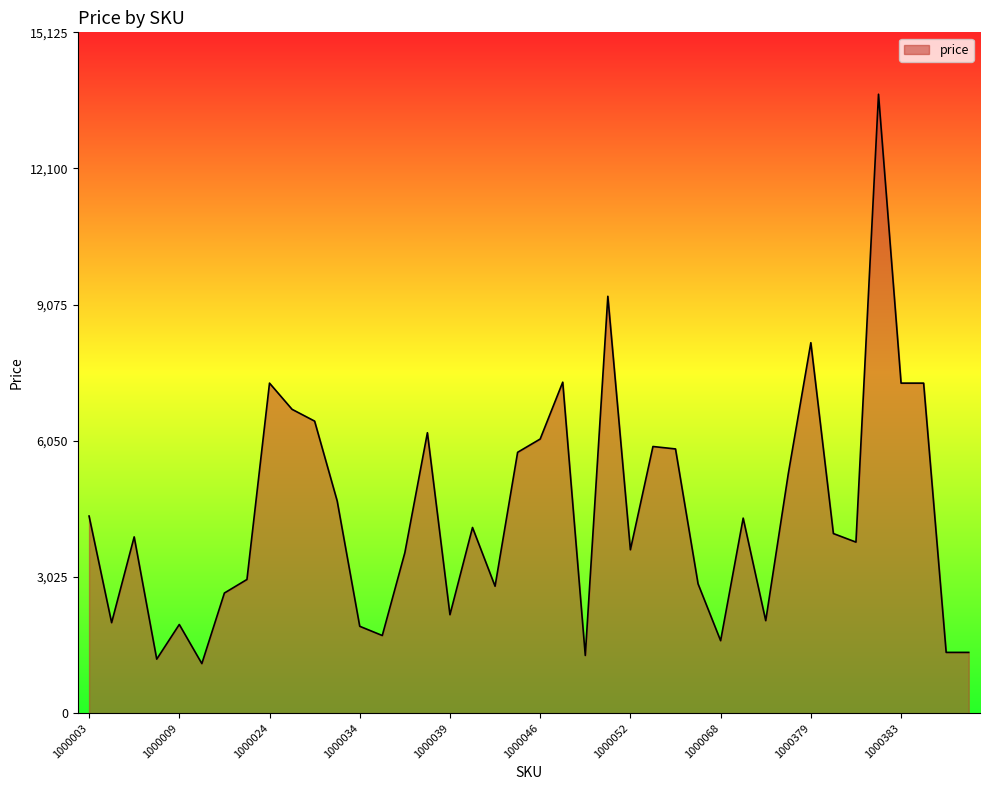

What is the difference between the maximum and minimum values?

12649